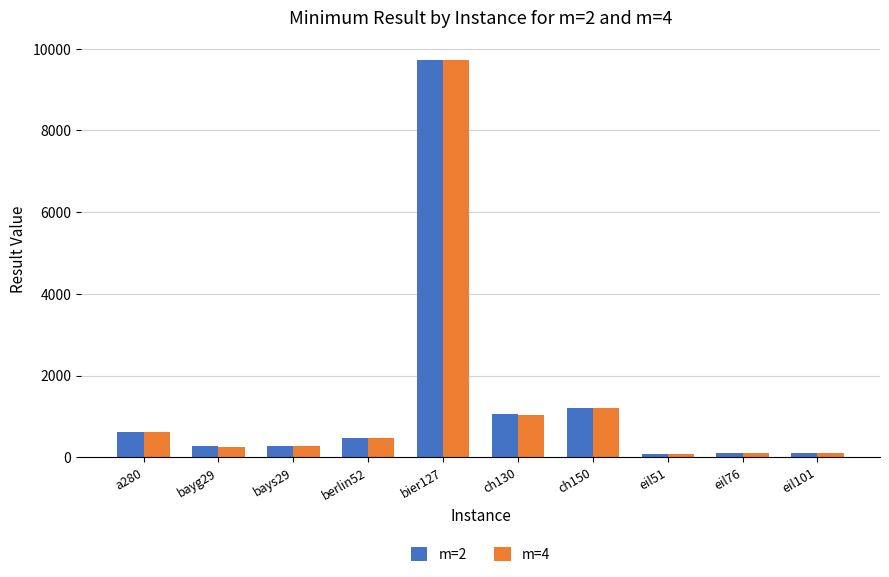

Is the value of m=2 at eil76 greater than the value of m=4 at ch150?

No